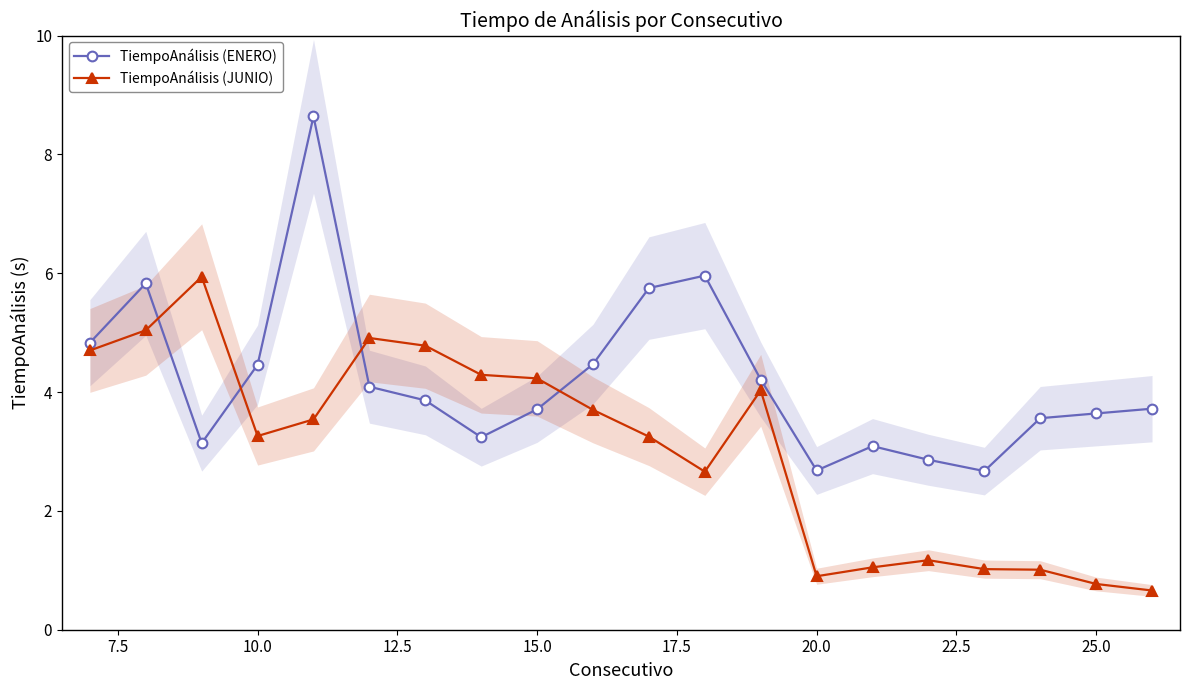

Which series has the largest total across all categories?

TiempoAnálisis (ENERO)